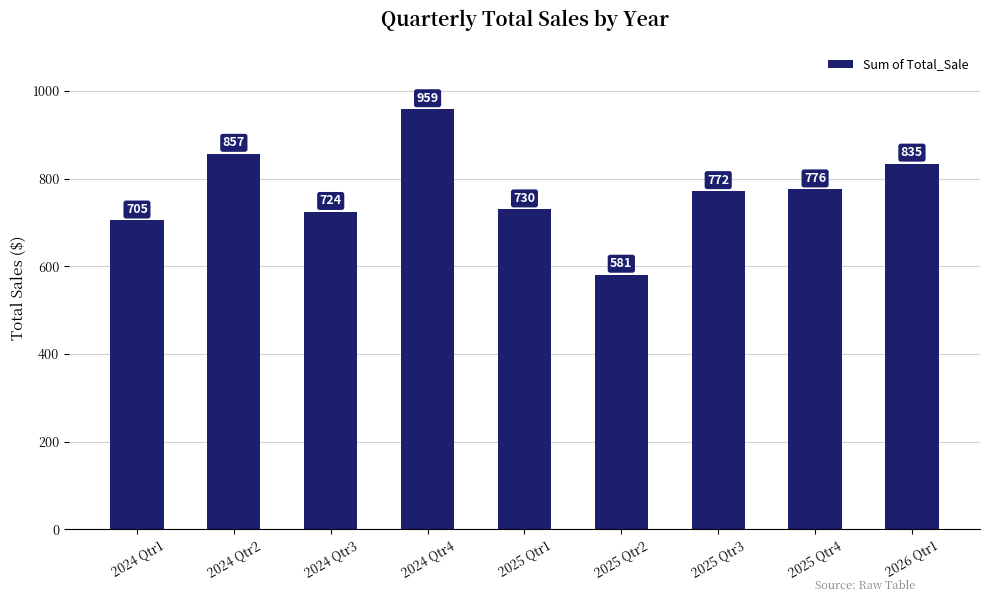

True or false: the data shows 237.2 at 2025 Qtr3.

False